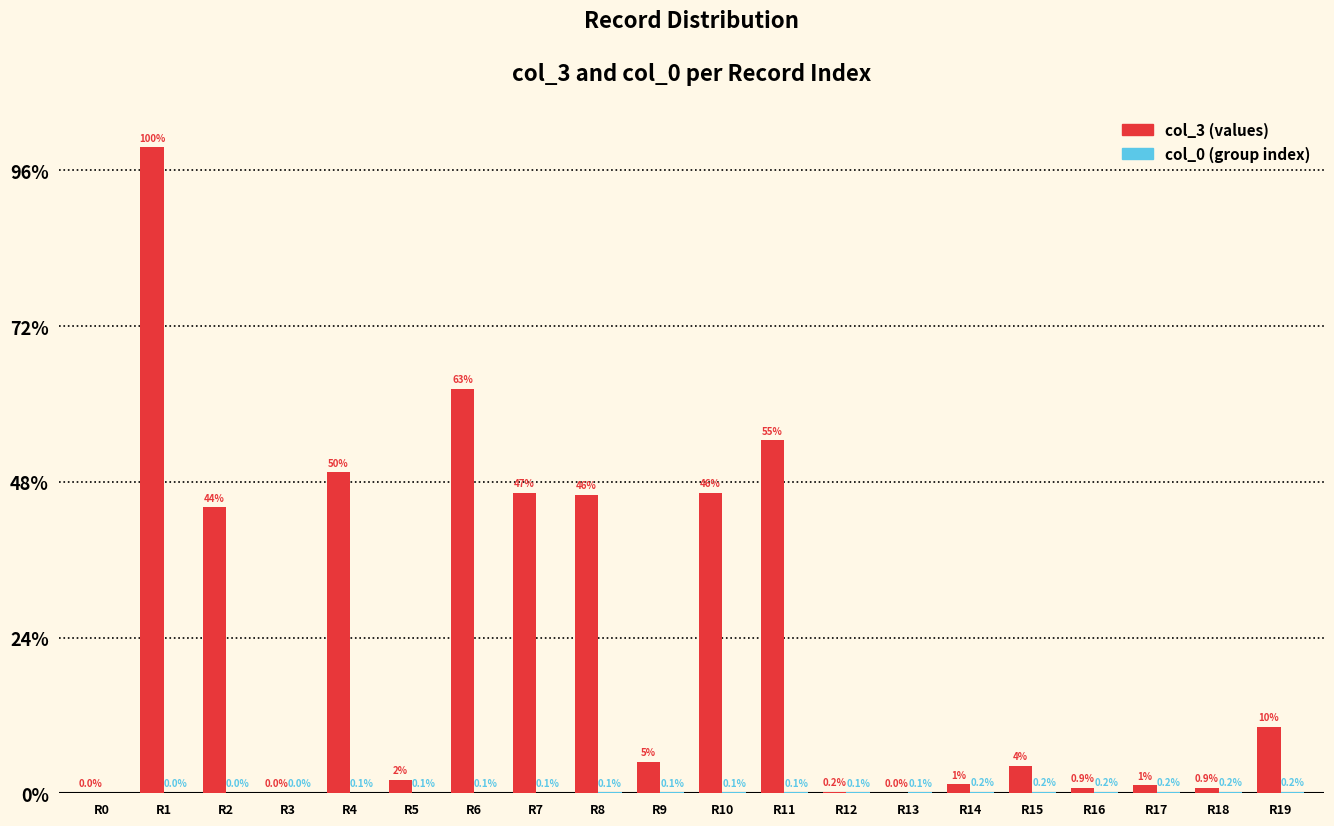

Reading left to right, what are all the values shown in this chart?

col_3: R0=1	R1=2074	R2=918	R3=1	R4=1030	R5=44	R6=1299	R7=965	R8=959	R9=102	R10=964	R11=1133	R12=5	R13=1	R14=29	R15=89	R16=18	R17=25	R18=18	R19=213
col_0: R0=0	R1=1	R2=1	R3=1	R4=2	R5=2	R6=2	R7=2	R8=3	R9=3	R10=3	R11=3	R12=3	R13=3	R14=4	R15=4	R16=4	R17=5	R18=5	R19=5